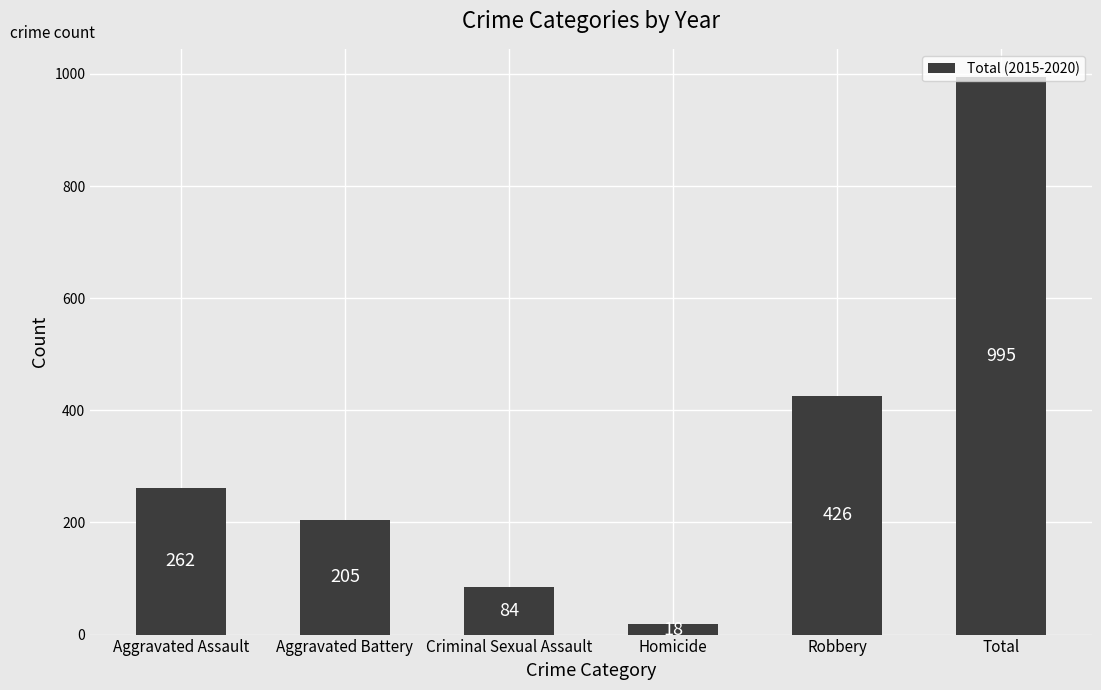

True or false: the data shows 18 at Homicide.

True